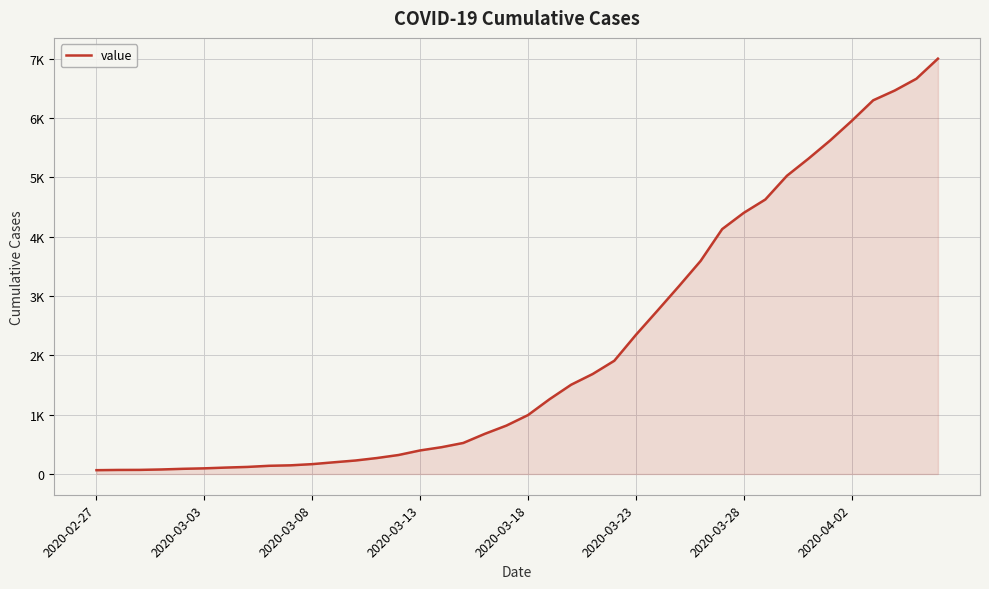

Is this an area chart (filled region under the line)?

Yes